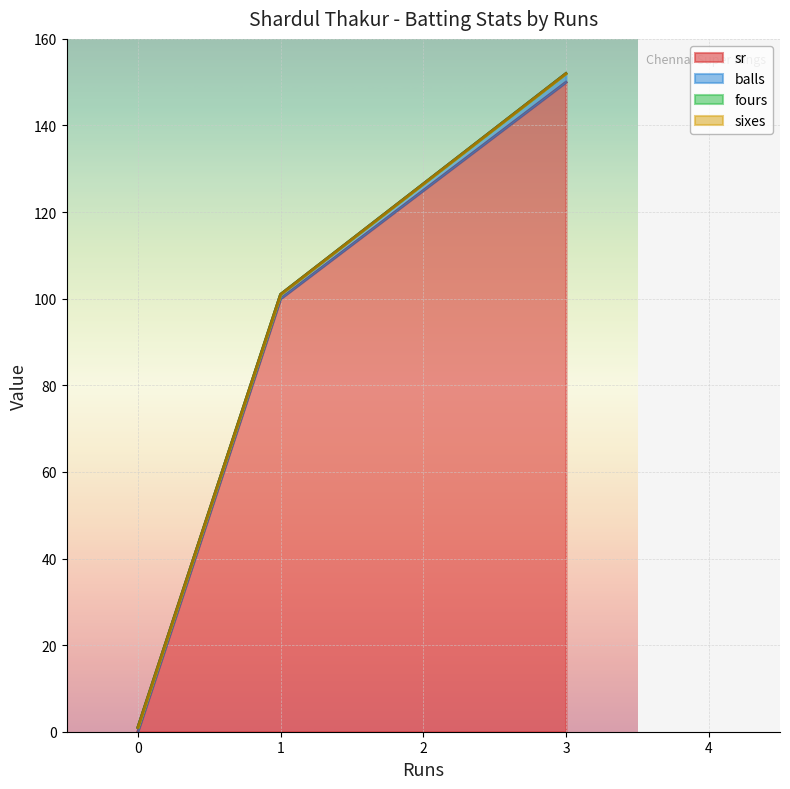

At 3, list the series in order from largest to smallest.

sr, balls, fours, sixes